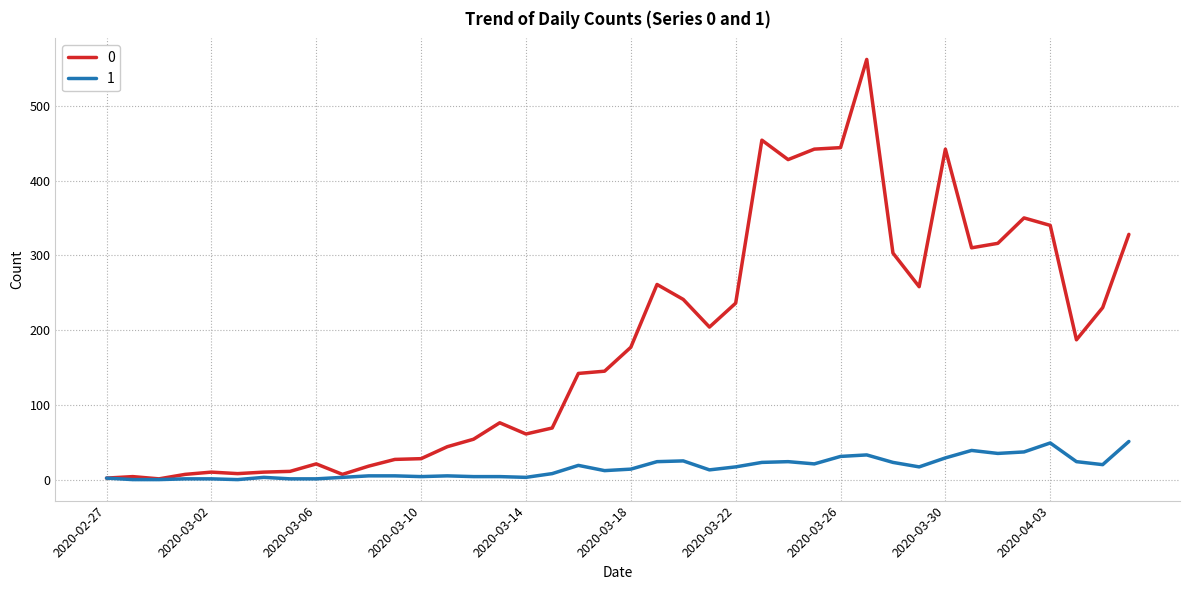

What is the maximum value shown in the chart?

562